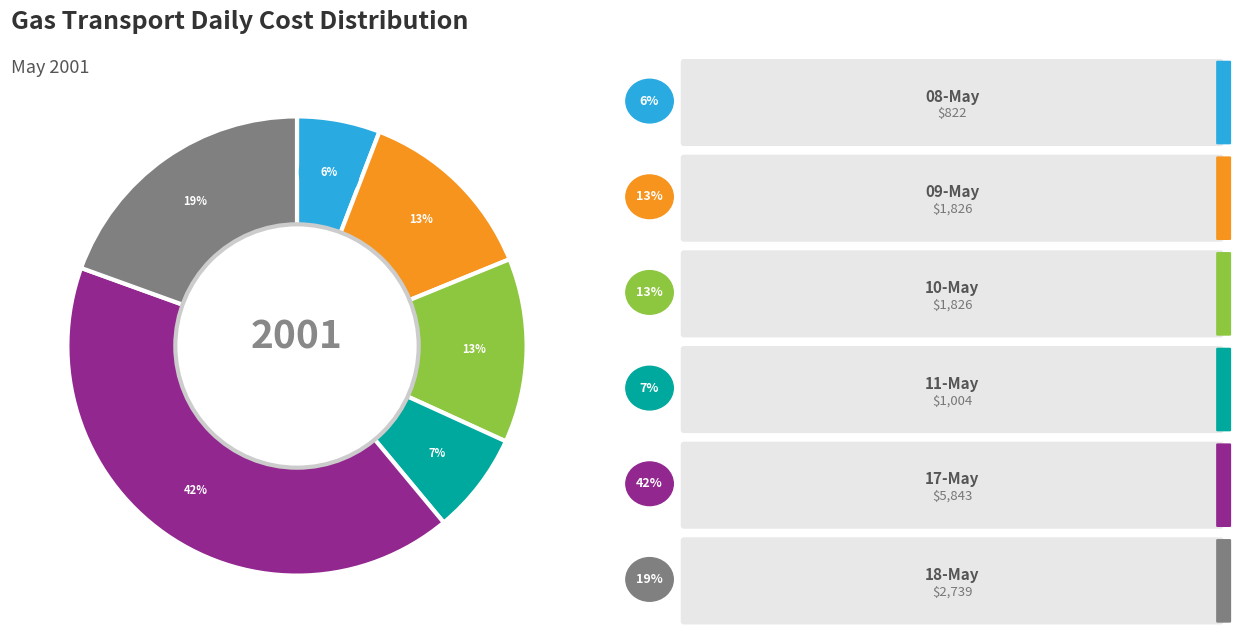

Approximately how many times larger is the value at 11-May compared to 18-May?

0.4